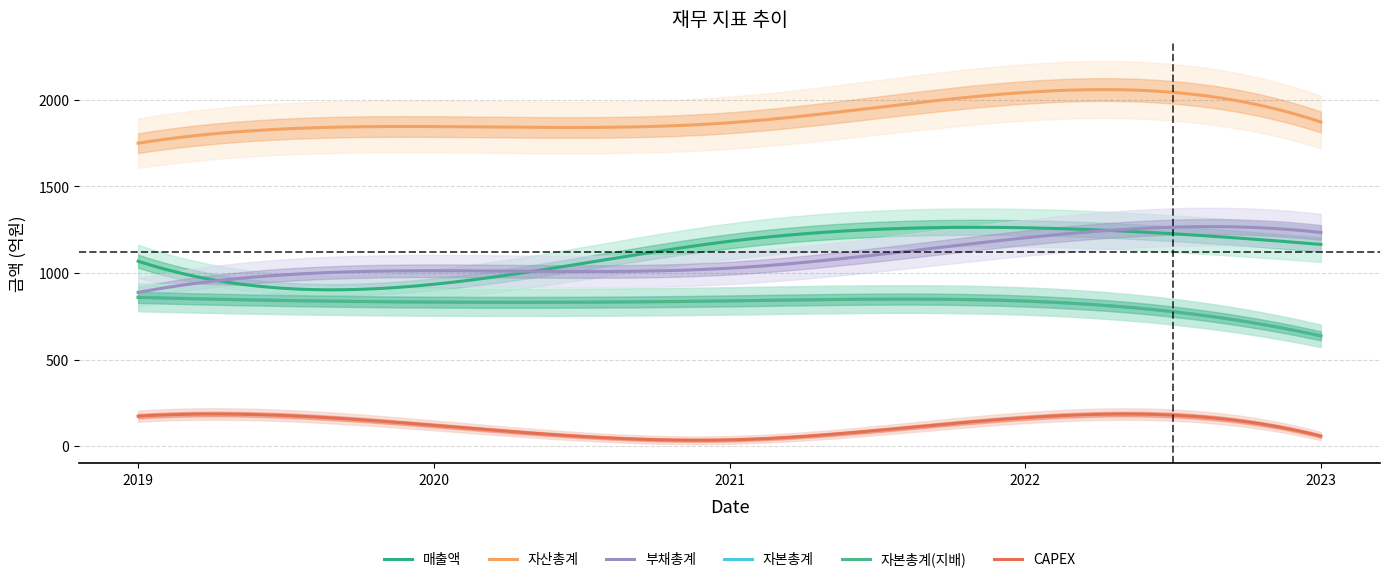

Which has a higher value, 2020 or 2021?

2021